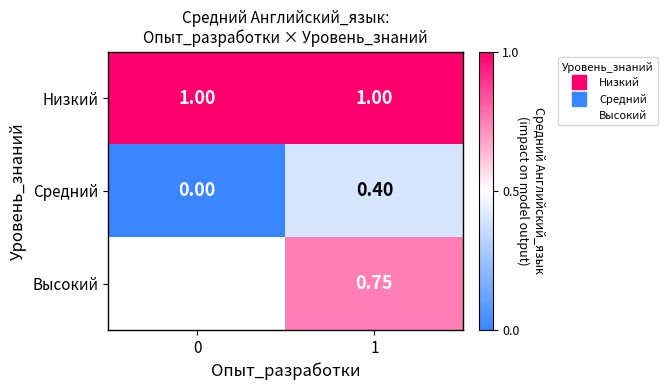

True or false: Низкий has a value of 1.0 at 1.

True